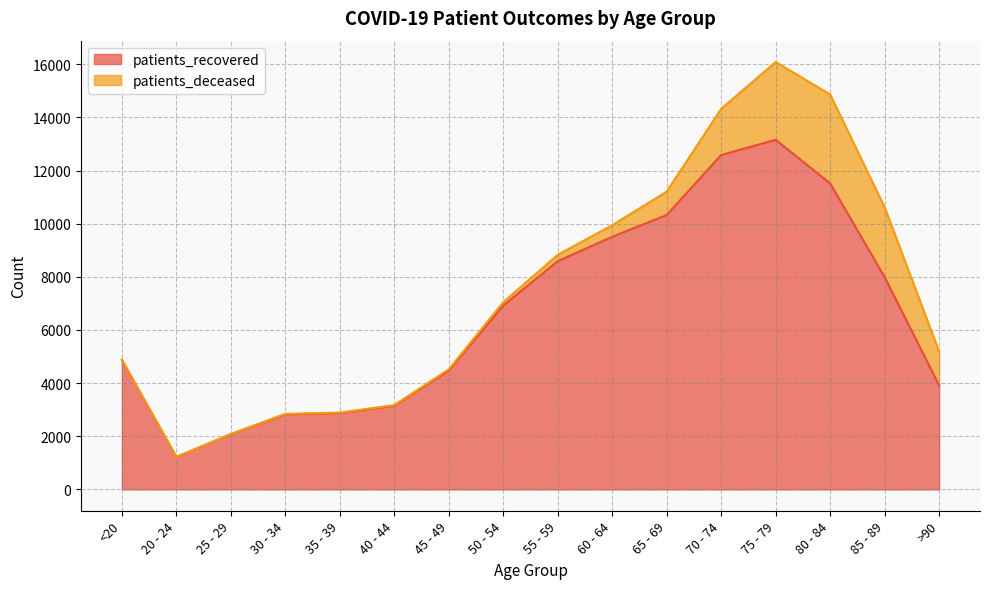

What is the label of the 8th point from the left?

50 - 54